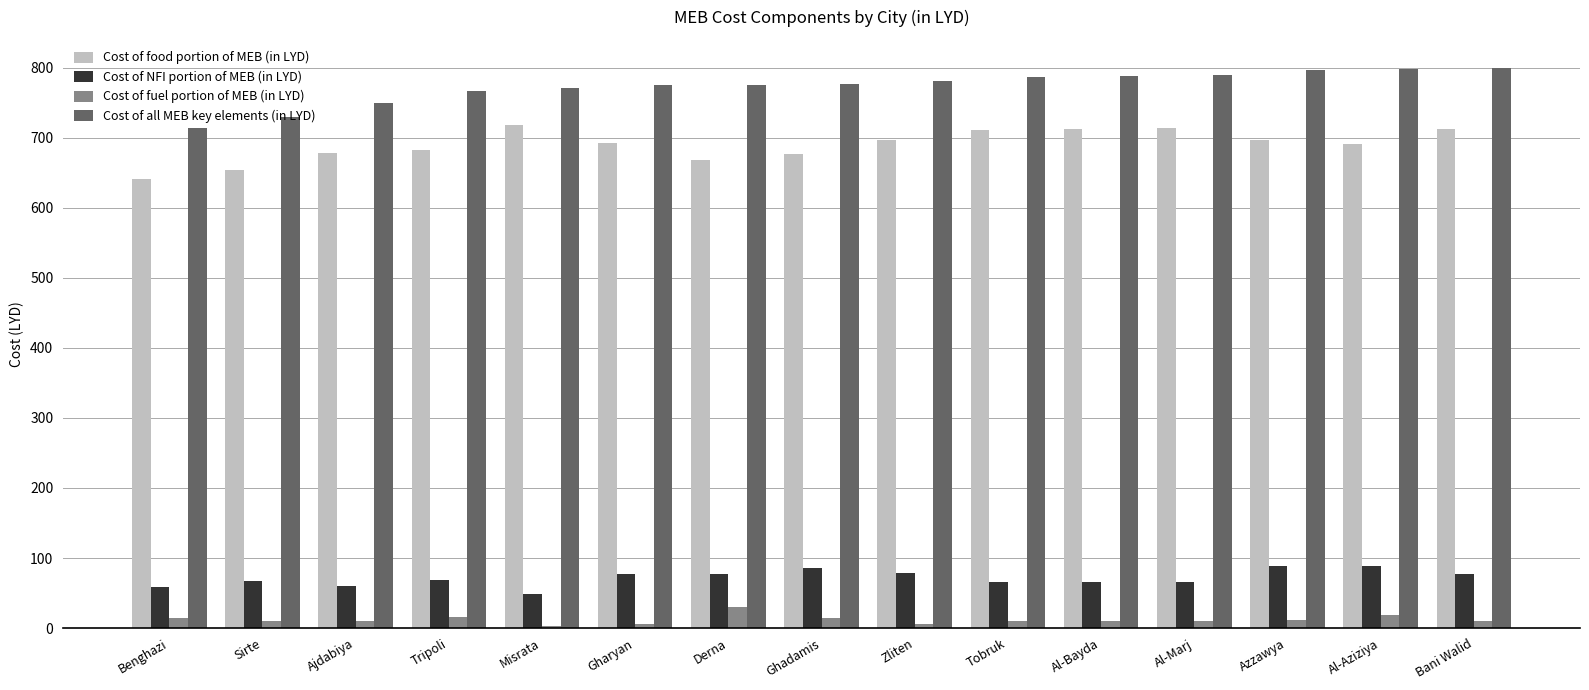

What value does the Cost of fuel portion of MEB (in LYD) series have at Derna?

30.0